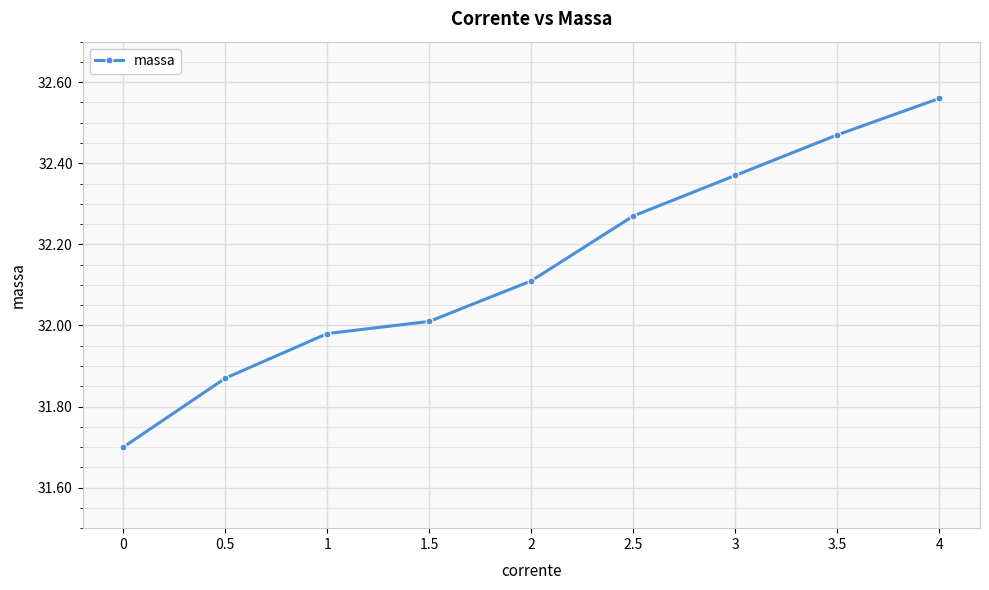

What is the change in value from 1 to 4?

+0.6